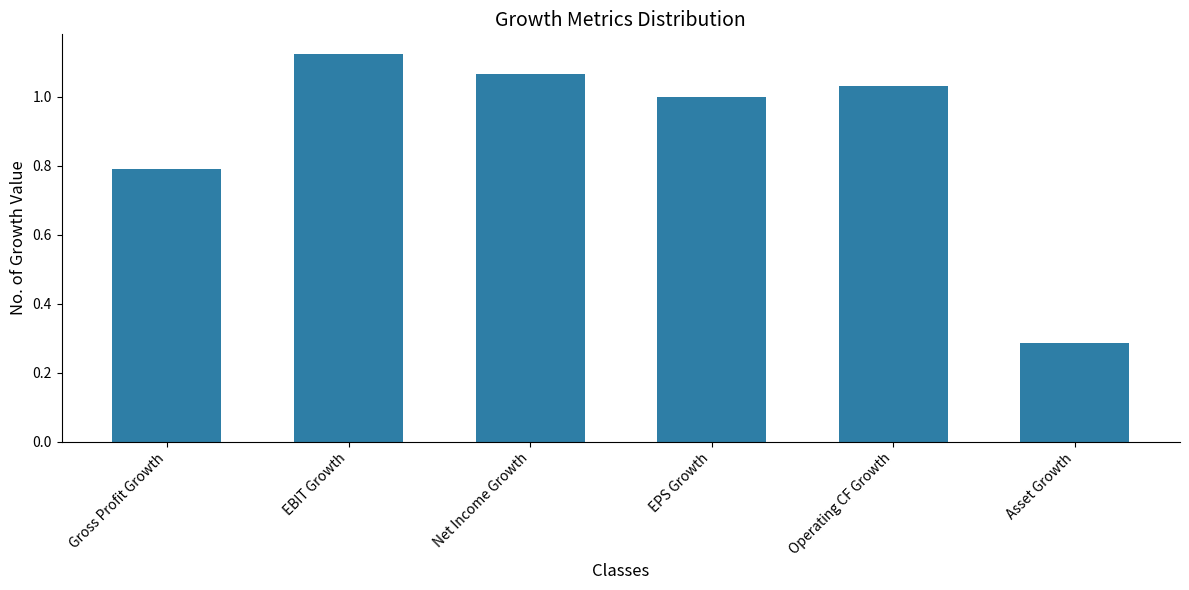

Rank the categories by value from highest to lowest.

EBIT Growth, Net Income Growth, Operating CF Growth, EPS Growth, Gross Profit Growth, Asset Growth